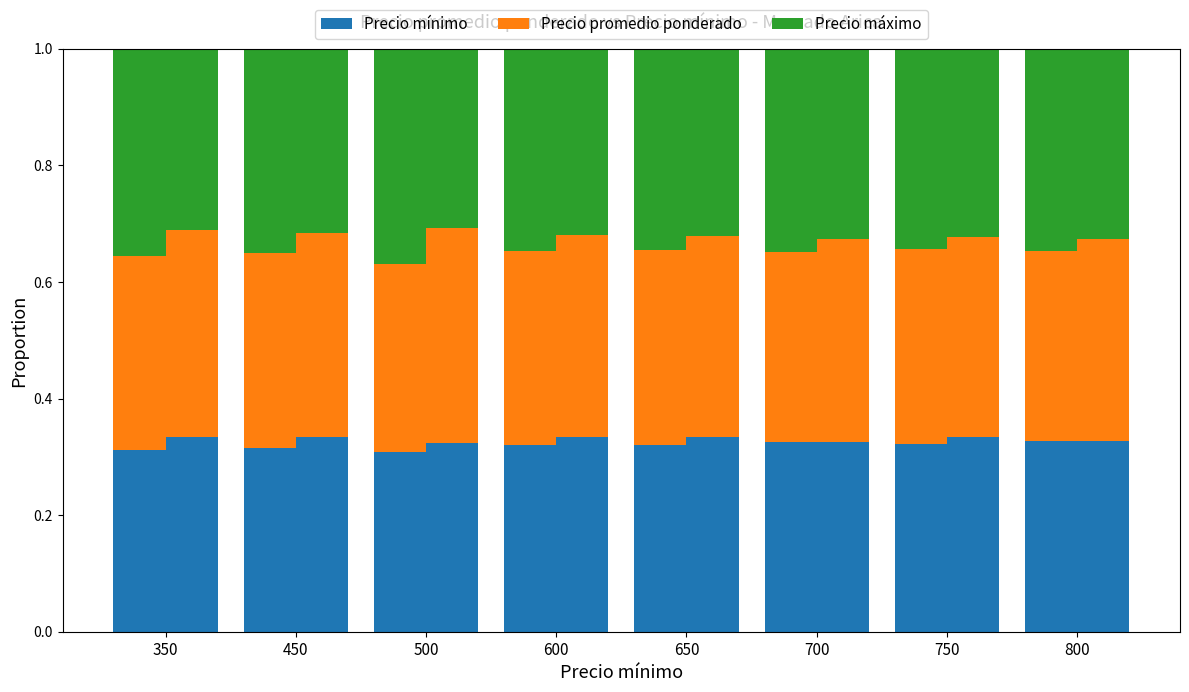

Rank the series by their average value, from lowest to highest.

Precio mínimo, Precio promedio ponderado, Precio máximo